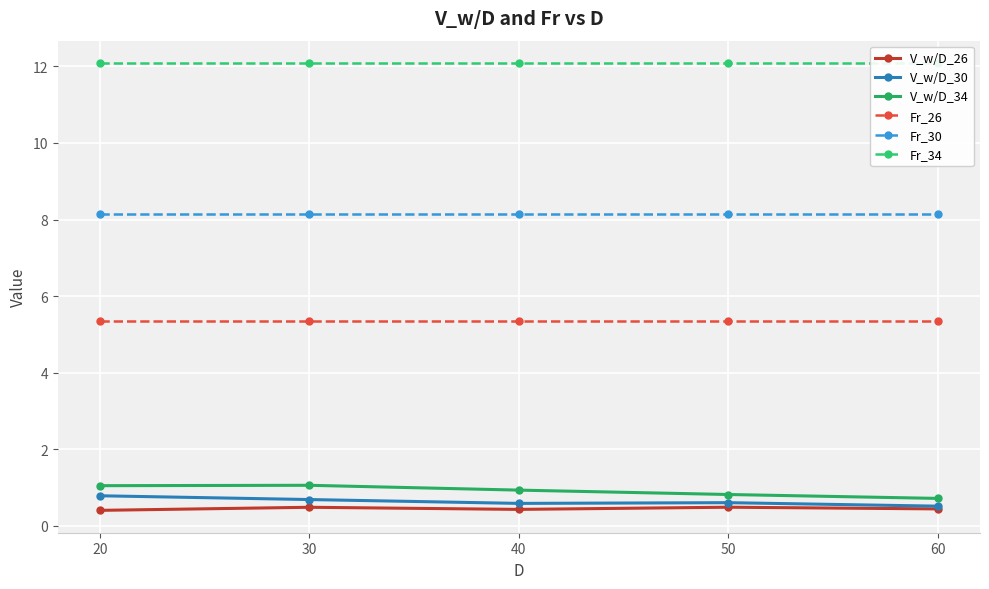

Between 20 and 50, which is larger?

50